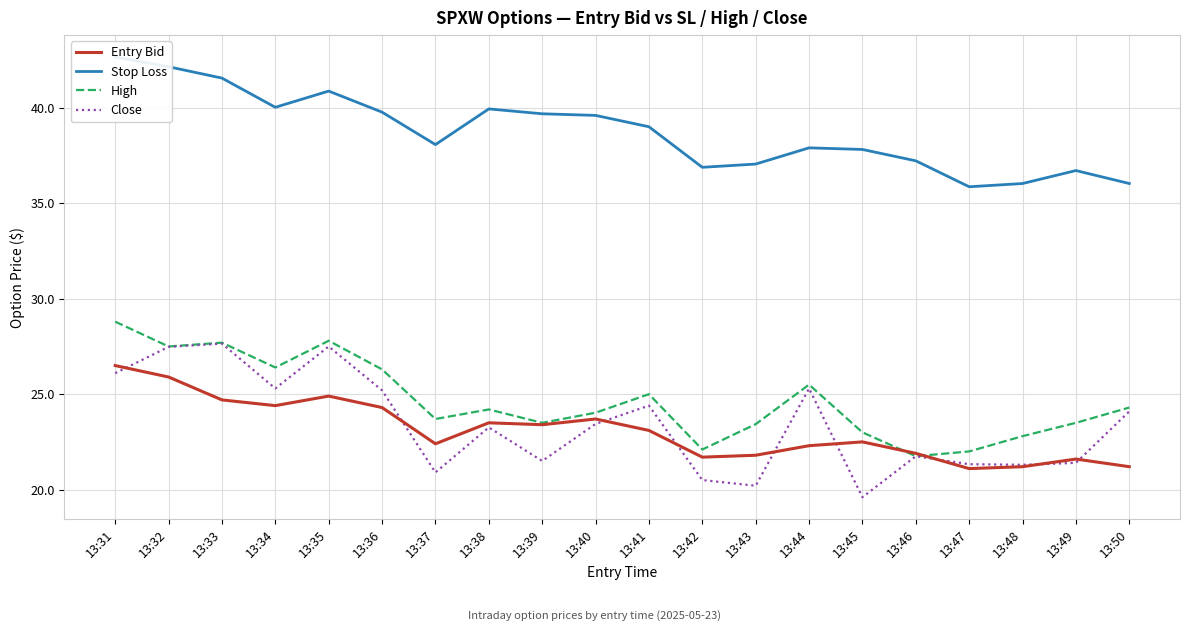

True or false: Close has a value of 31.1 at 13:46.

False